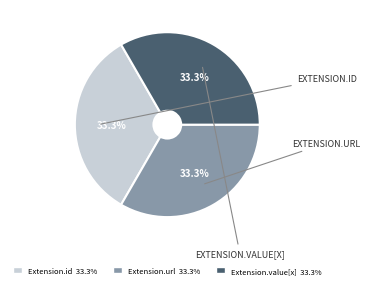

Is there a majority slice in this chart?

No